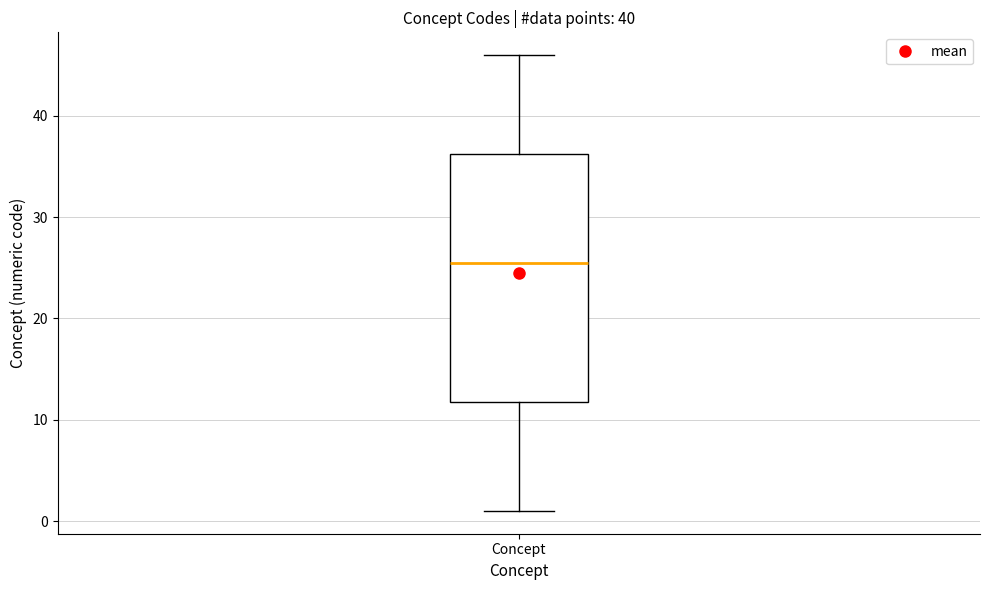

Transcribe this box plot: give where the median line is, the range the box spans, and where the two whiskers end, as read against the y-axis. The values are not printed on the chart, so give them approximately, as read against the axis.

median 26, box 12 to 36, whiskers 1 to 46